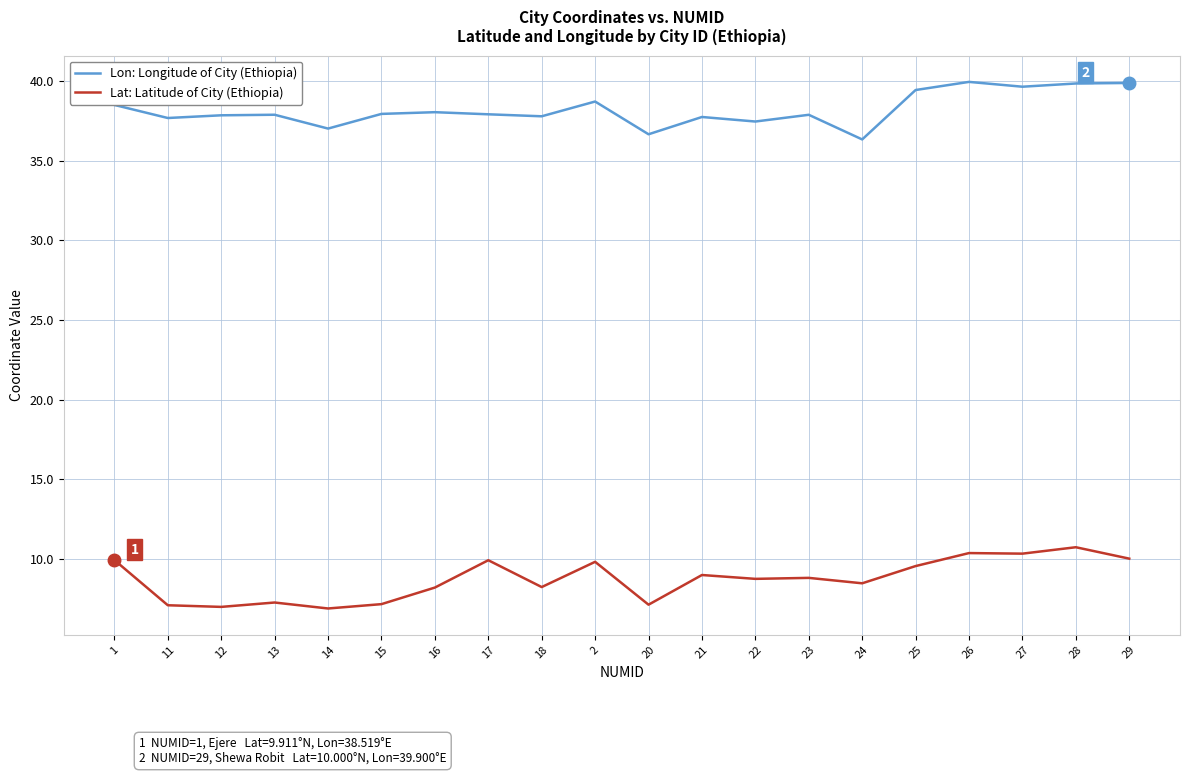

What are all the series names shown in the legend?

Lon: Longitude of City (Ethiopia), Lat: Latitude of City (Ethiopia)